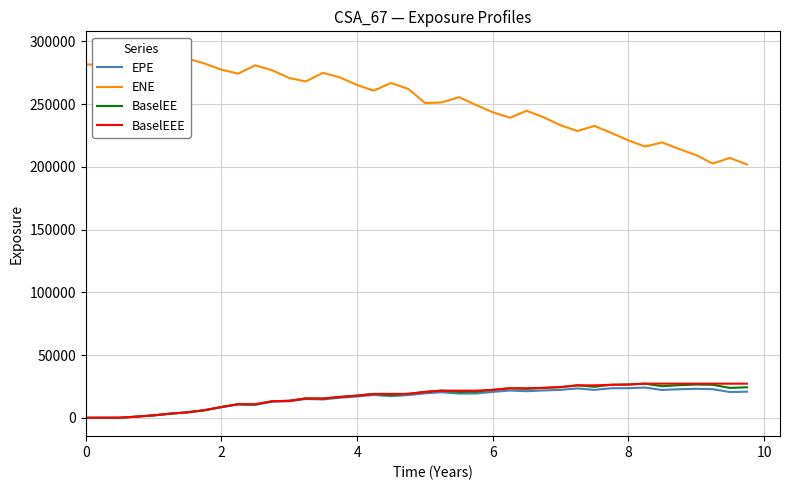

Does the chart display data point markers on the line(s)?

No